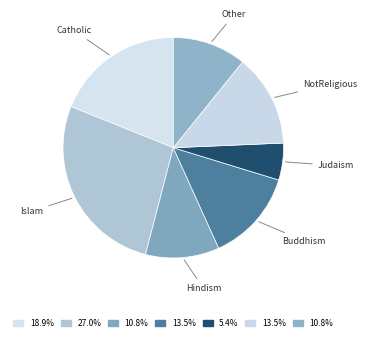

Do Hindism and Catholic together represent more than half of the pie?

No